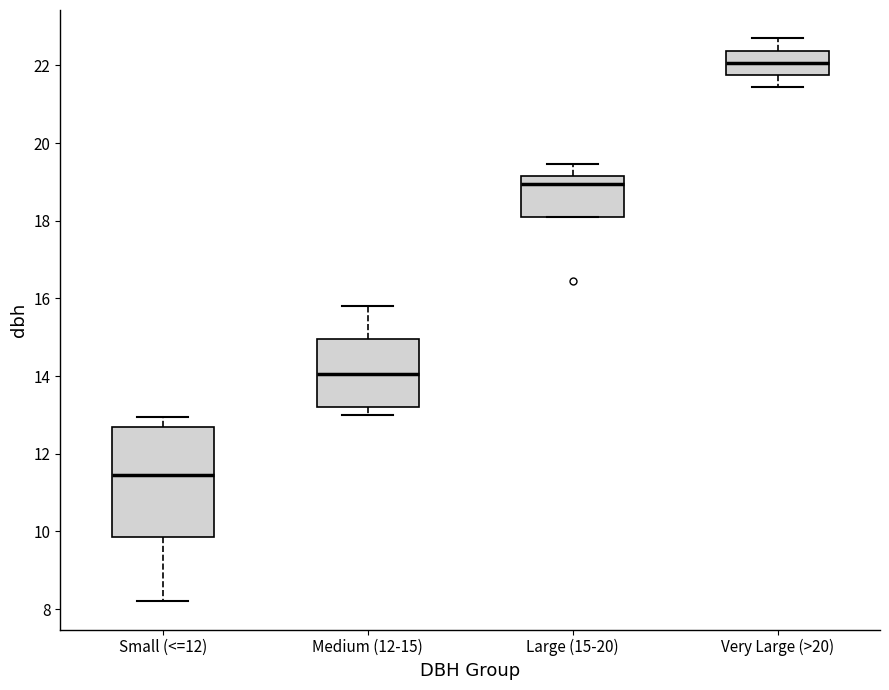

Which box's median line is the lowest?

Small (<=12)